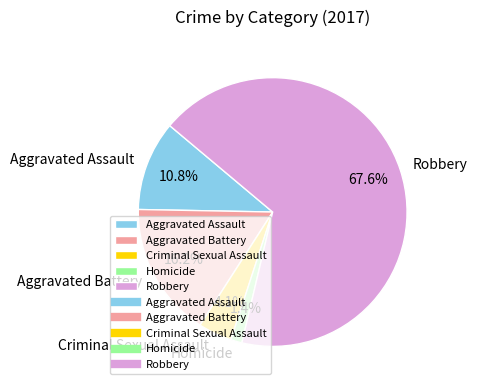

Between Aggravated Battery and Aggravated Assault, which is larger?

Aggravated Battery